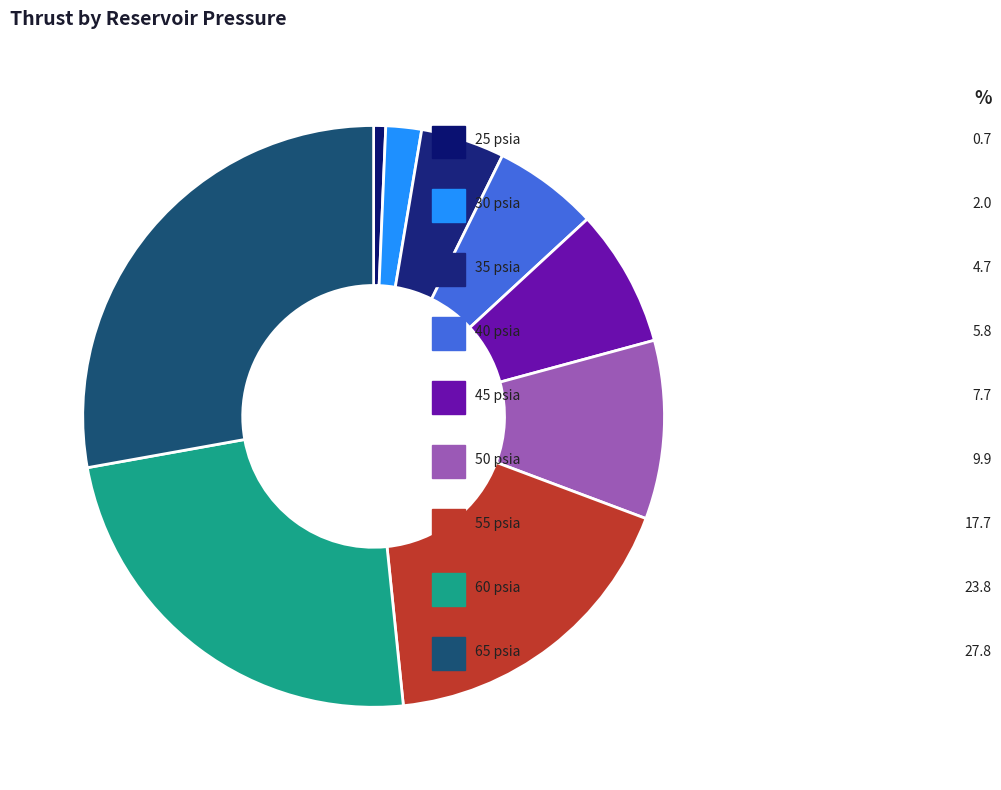

To the nearest percent, what is the difference between the largest and smallest slice percentages?

27%